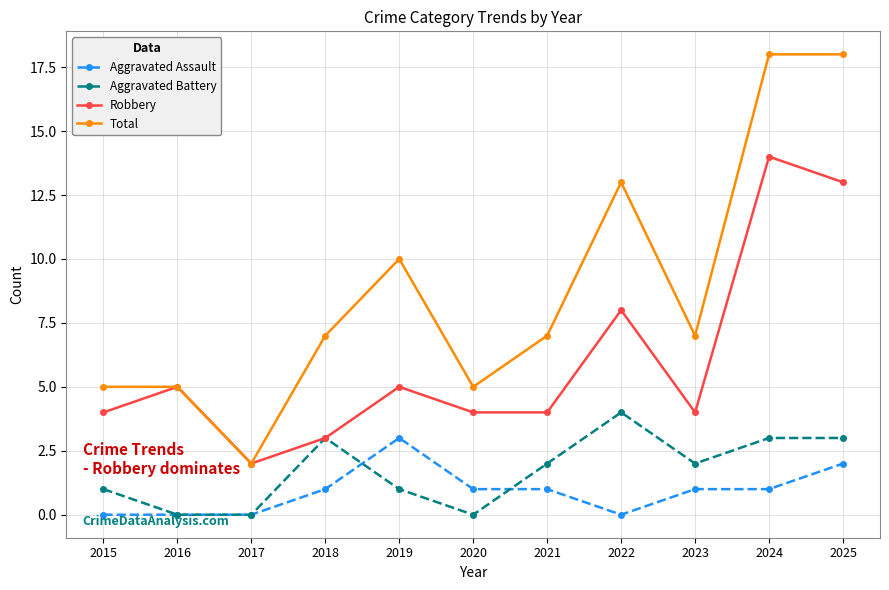

What is the sum of all Aggravated Battery values?

19